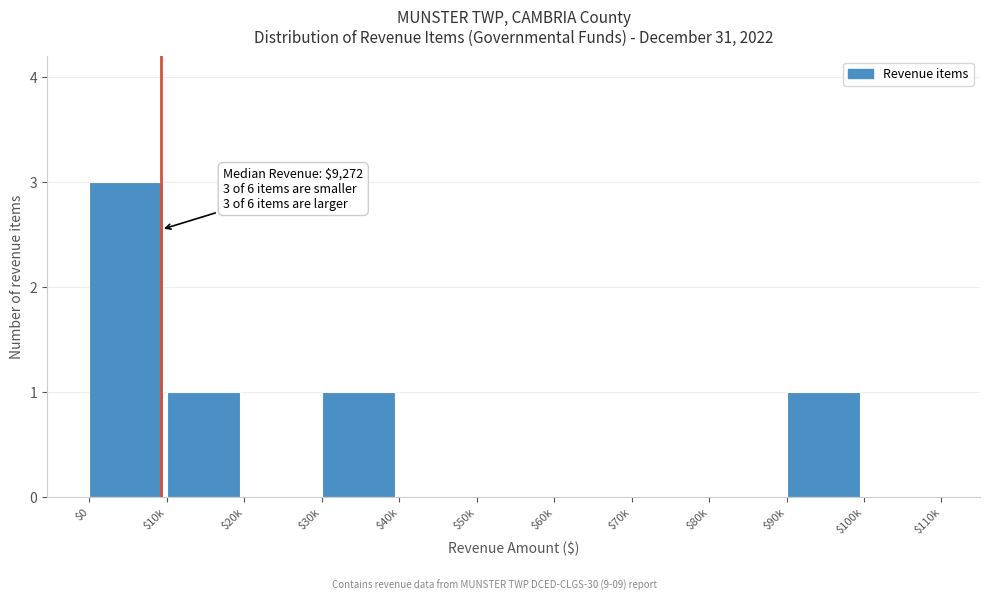

What is the sum of all values?

6